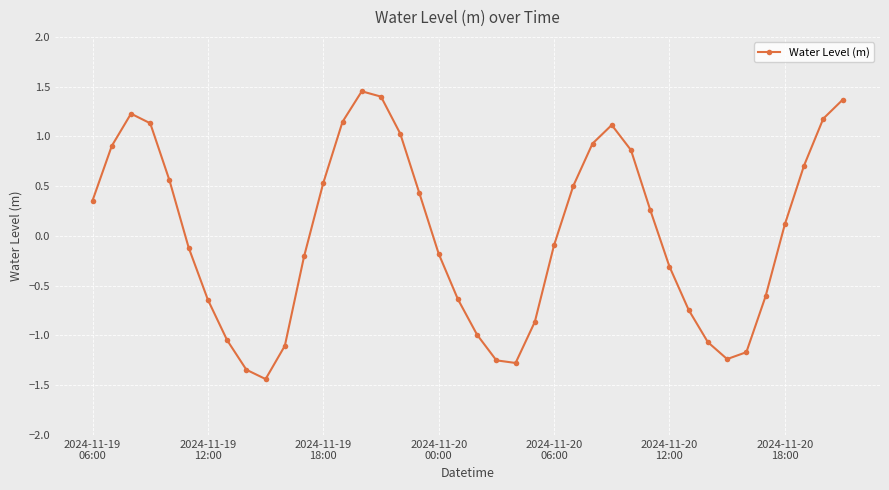

What is the minimum value shown in the chart?

-1.4